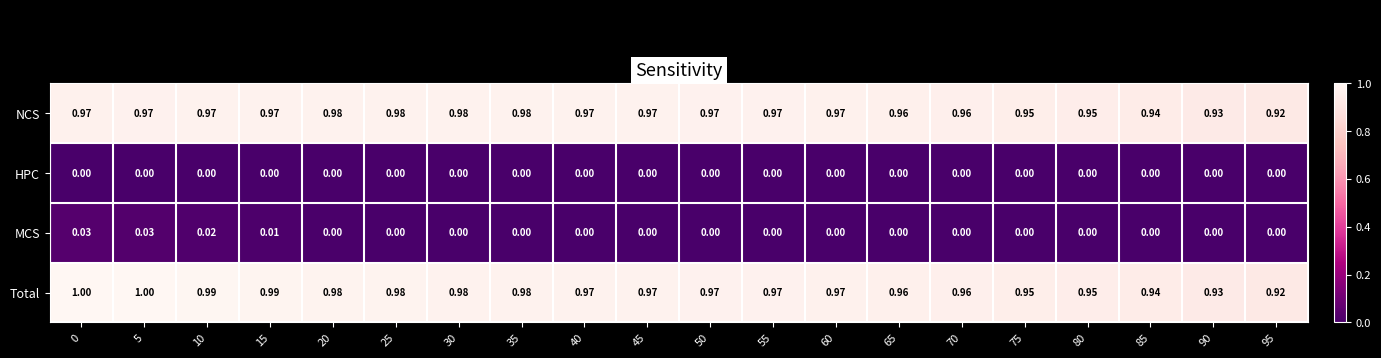

At how many categories does at least one series exceed 0?

20